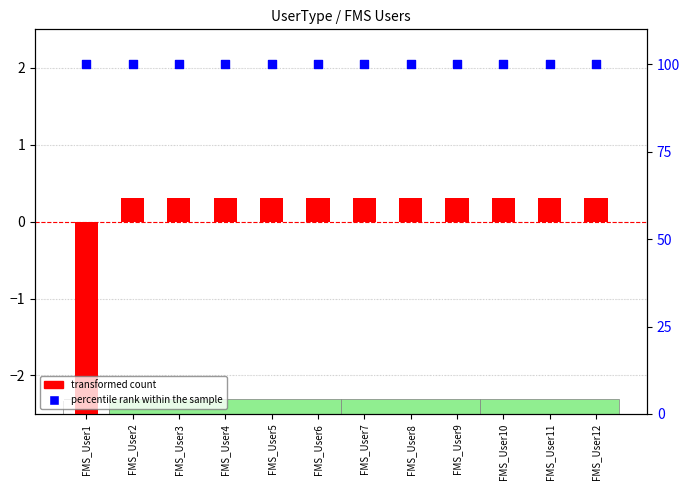

What is the total value across all series at FMS_User1?

96.7